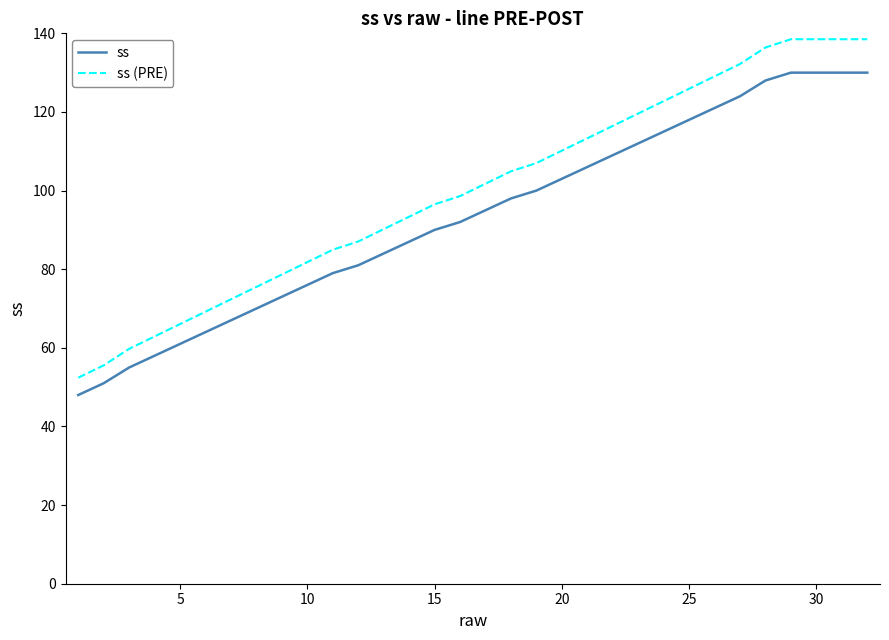

True or false: ss and ss (PRE) intersect in this chart.

False